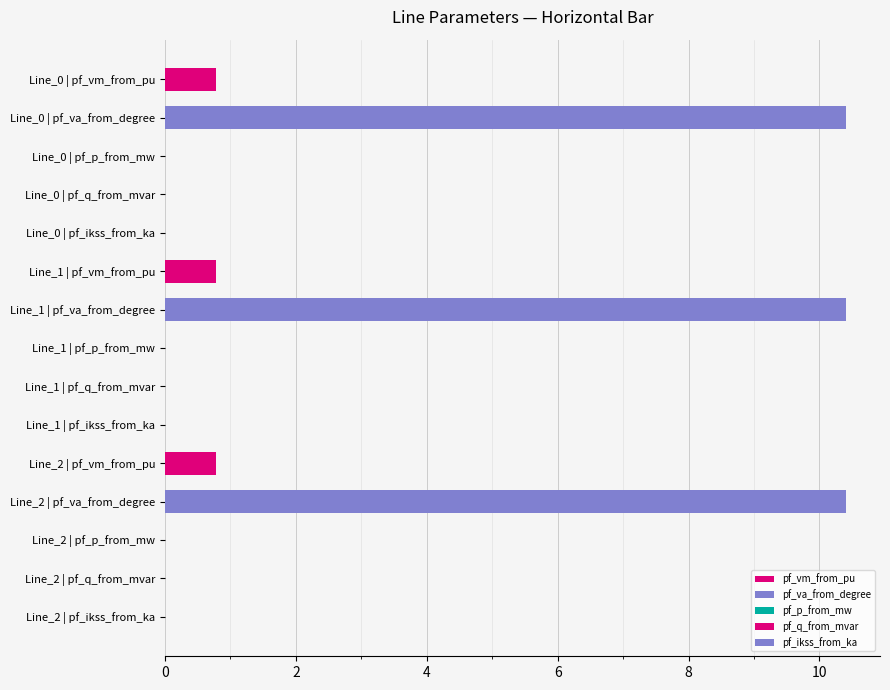

What is the change in value from Line_1 | pf_va_from_degree to Line_1 | pf_p_from_mw?

-10.4